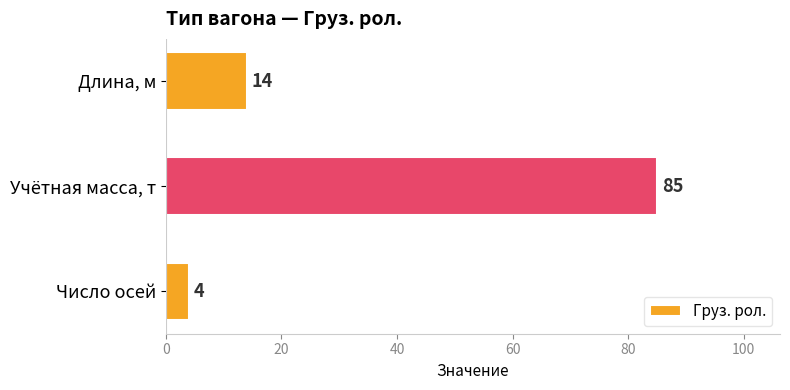

Reading bottom to top, list all the values displayed in this chart.

4	85	14